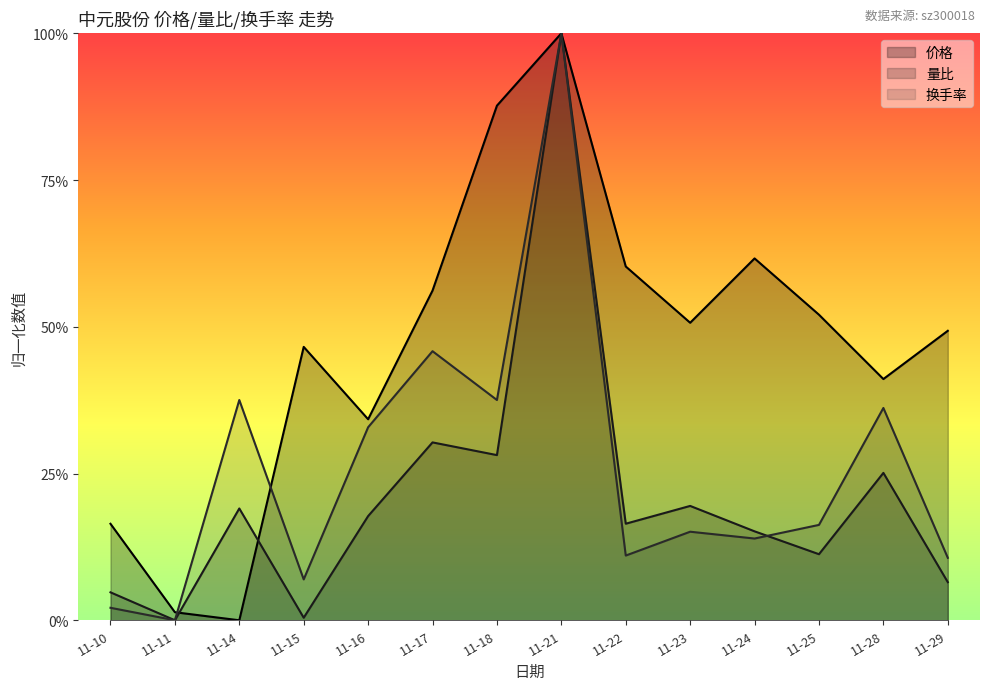

What is the sum of the 价格 values at 11-29 and 11-21?

1.5